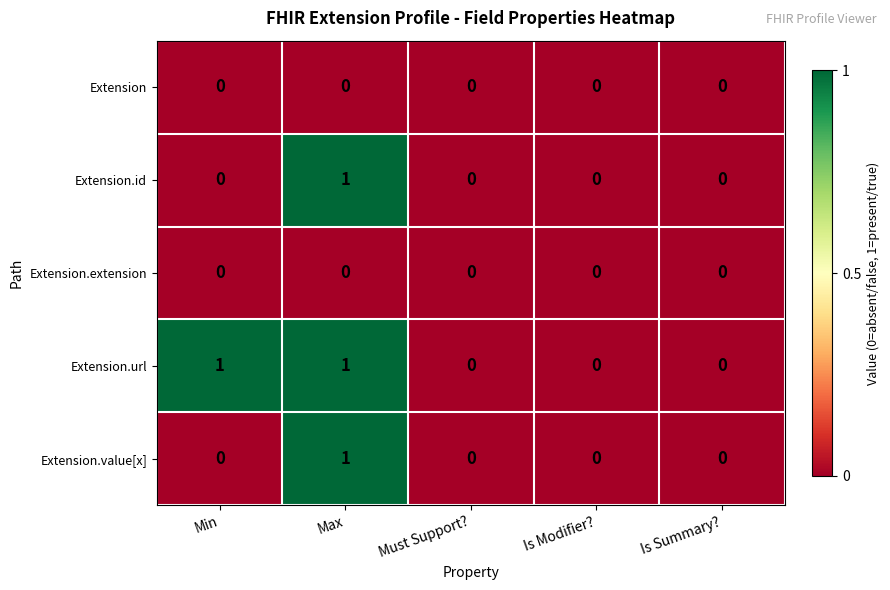

What is the total value across all series at Max?

3